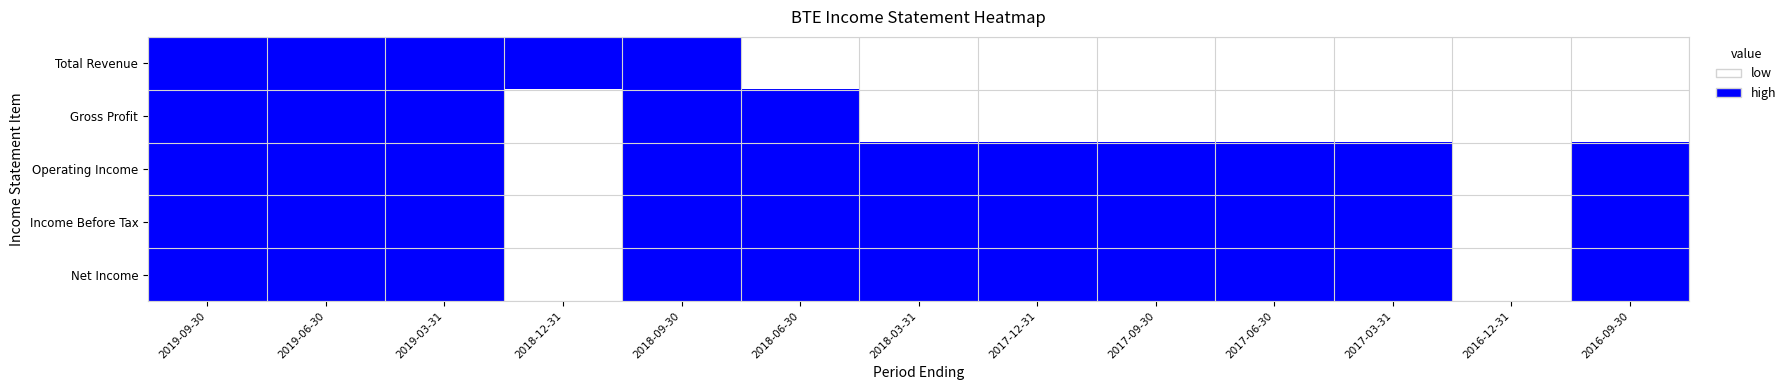

Count the number of data series in this chart.

5